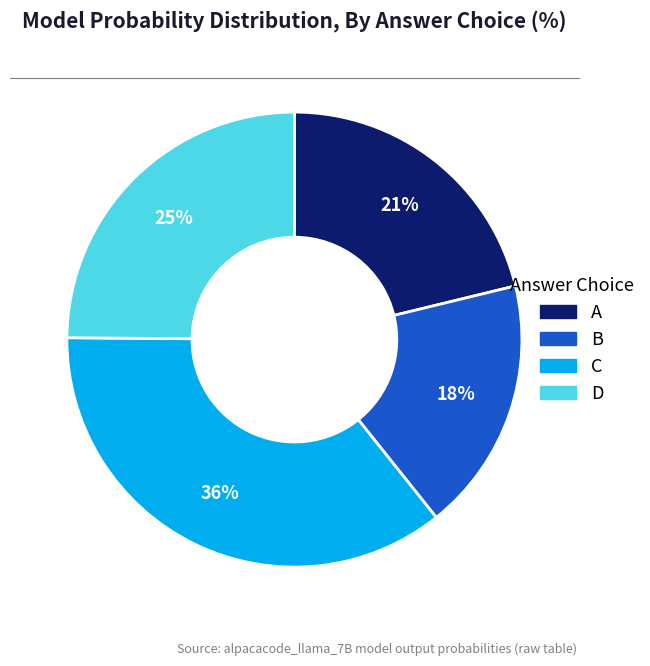

To the nearest percent, what is the average slice percentage?

25%